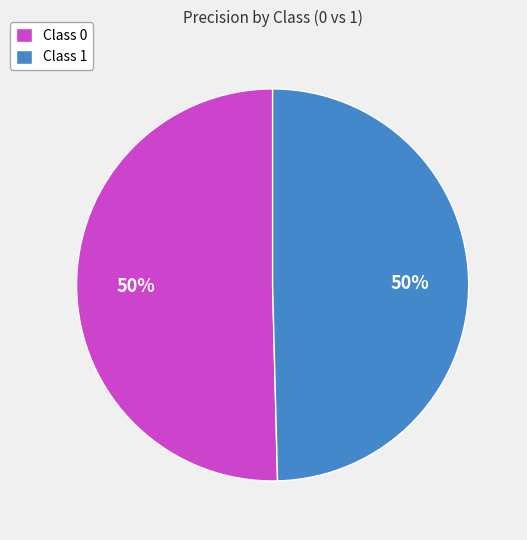

To the nearest percent, what is the average slice percentage?

50%